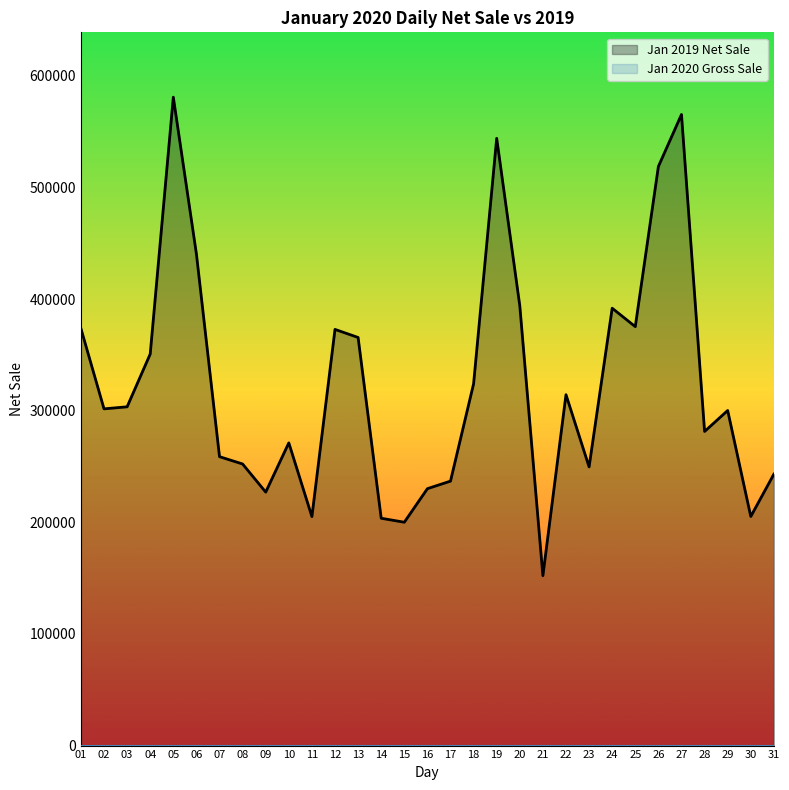

Where is the first local minimum?

02